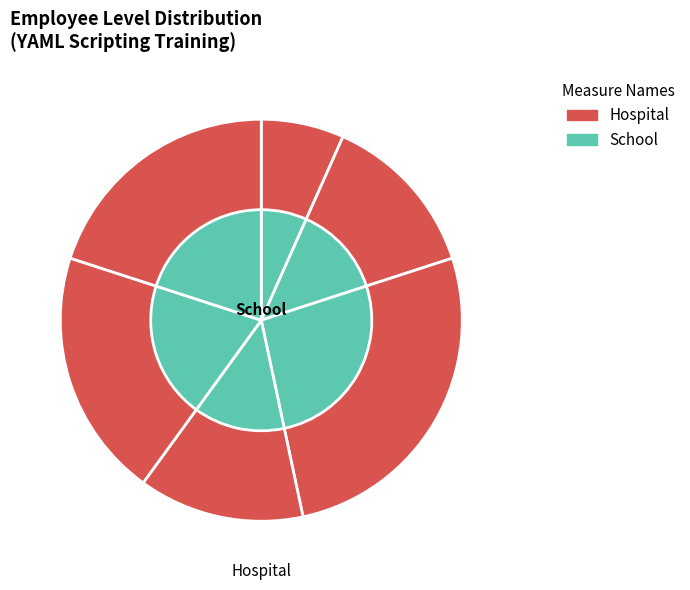

Does any single category account for the majority?

No